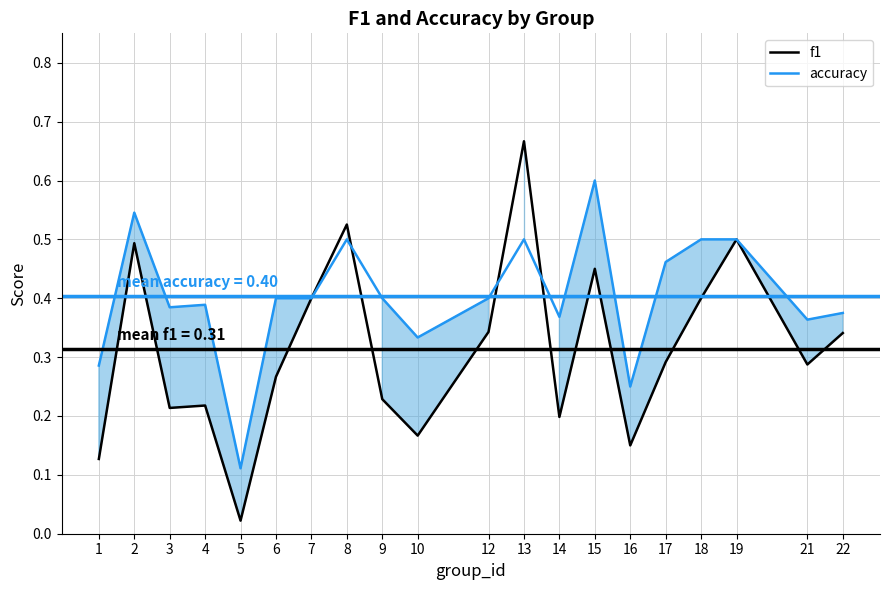

After their last crossing, which series has the higher values: accuracy or f1?

accuracy